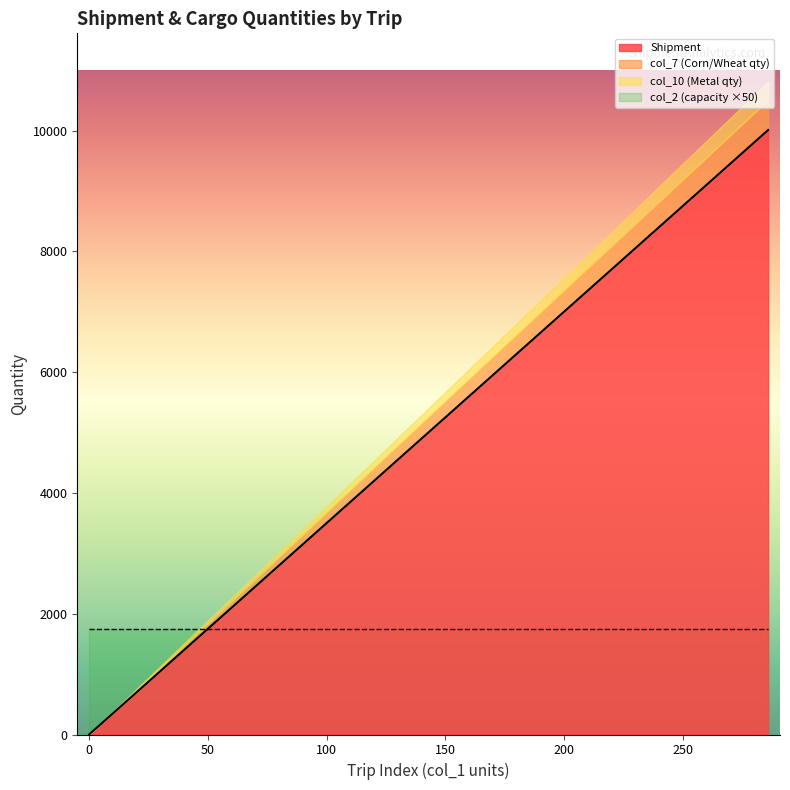

Which series has the largest total across all categories?

Shipment